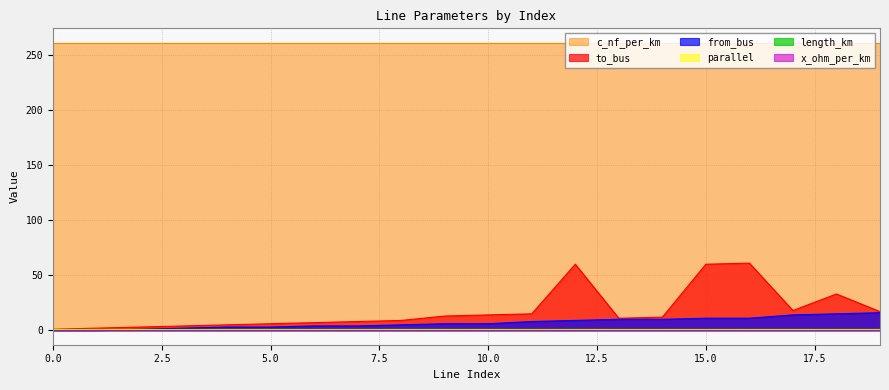

What is the highest value of the from_bus series?

16.0